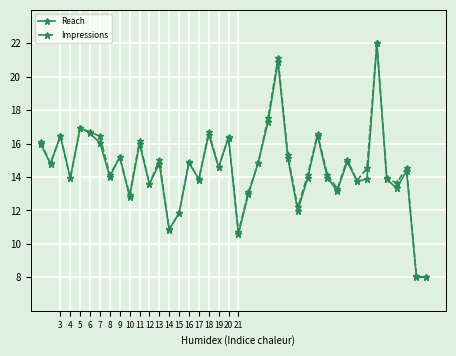

What is the value of the Impressions point at the 25th from the left?

21.1